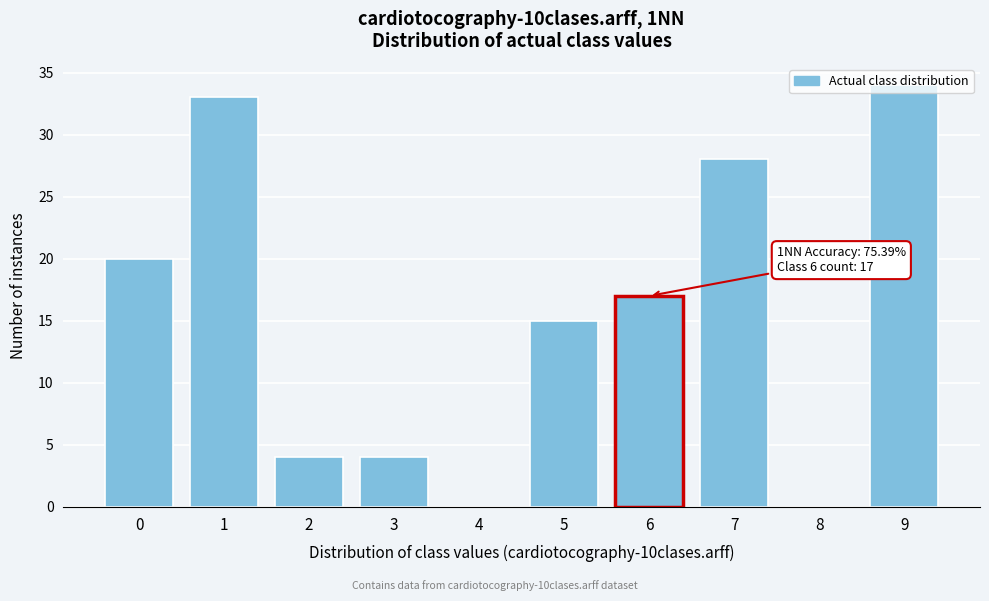

Over which range of the x-axis is the bar tallest?

8.5 to 9.5